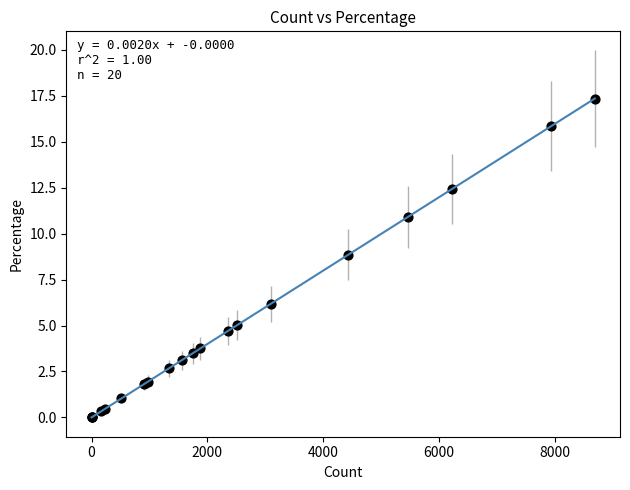

What Y value in the scatter plot is closest to 8?

8.9